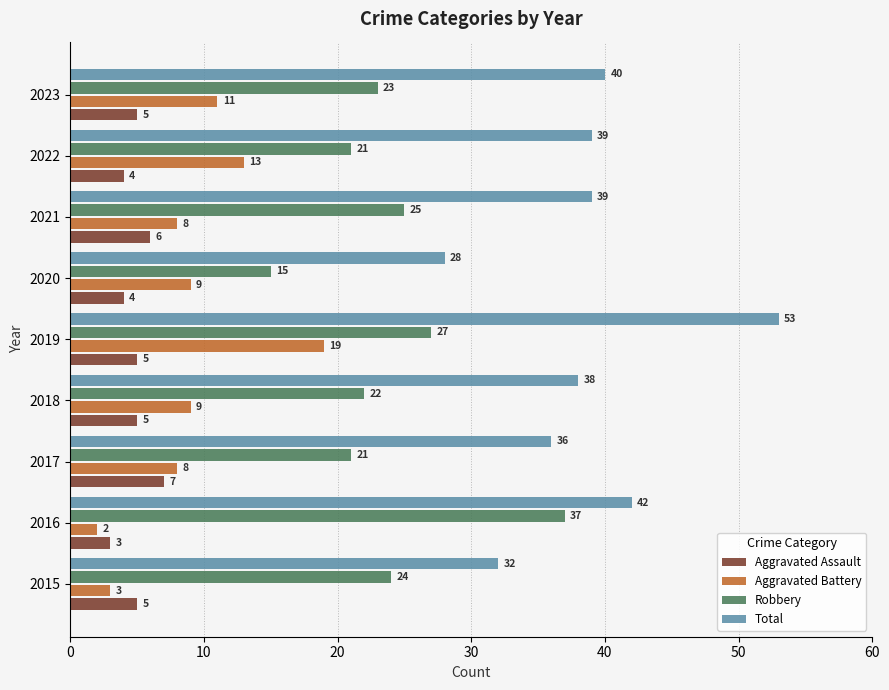

Which series has the widest spread of values?

Total